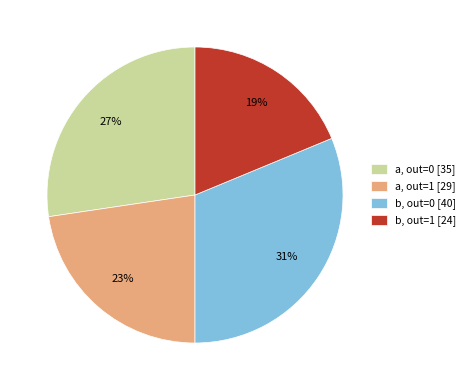

Which slice is the largest?

b, out=0 [40]